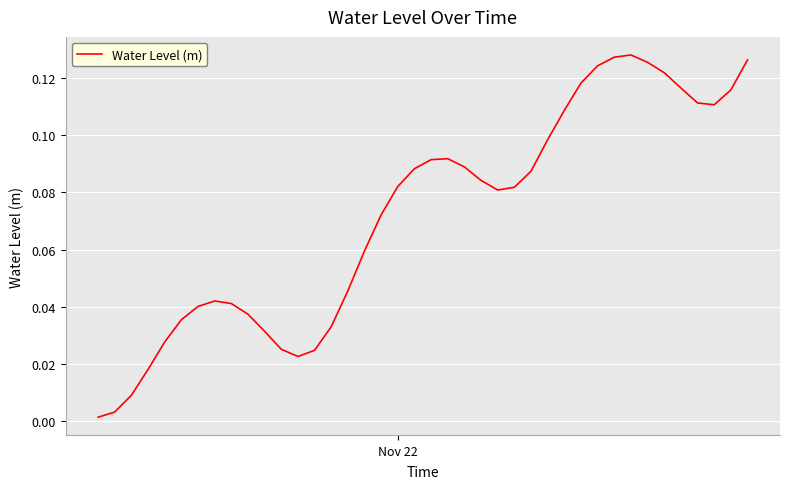

What is the value of the 34th point from the left?

0.1